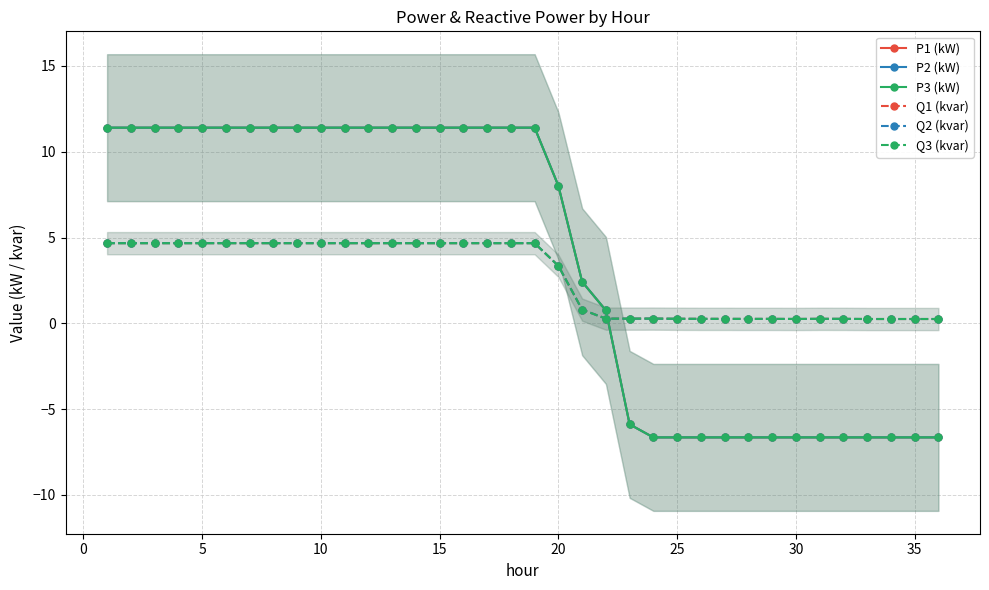

How many interior local peaks does the Q3 (kvar) series have?

3